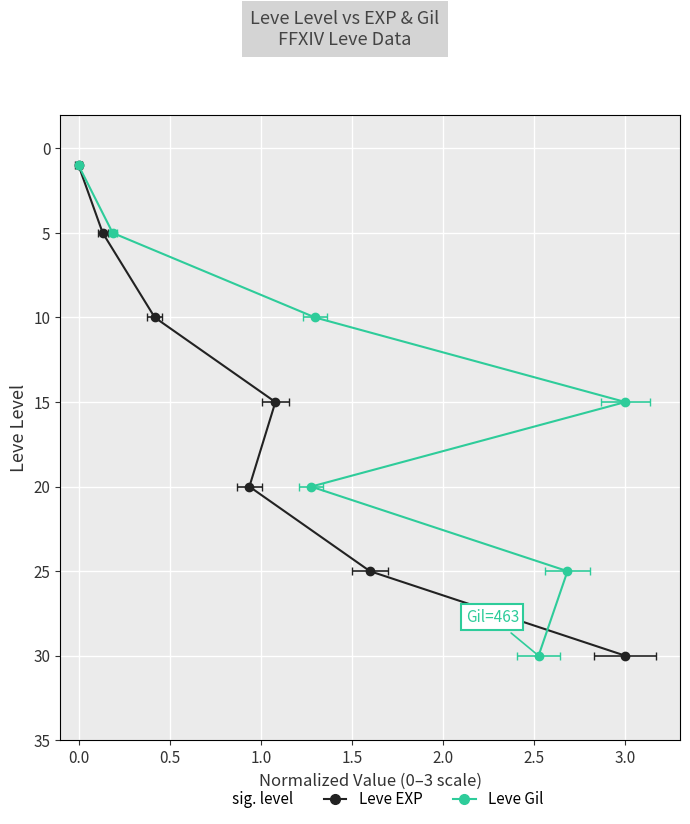

What is the difference between the Leve Gil values at 0.0 and 2.0?

20